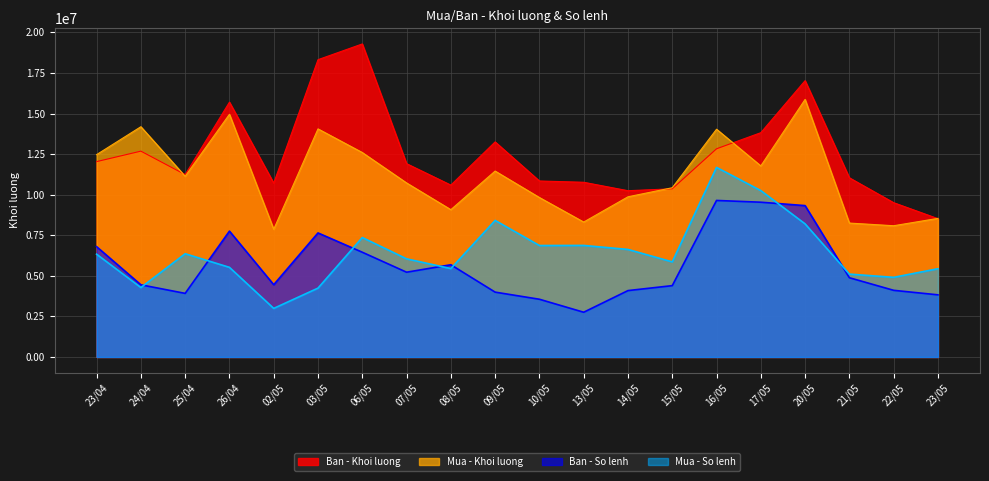

In Ban - Khoi luong, how many points are higher than both neighbors (excluding endpoints)?

5